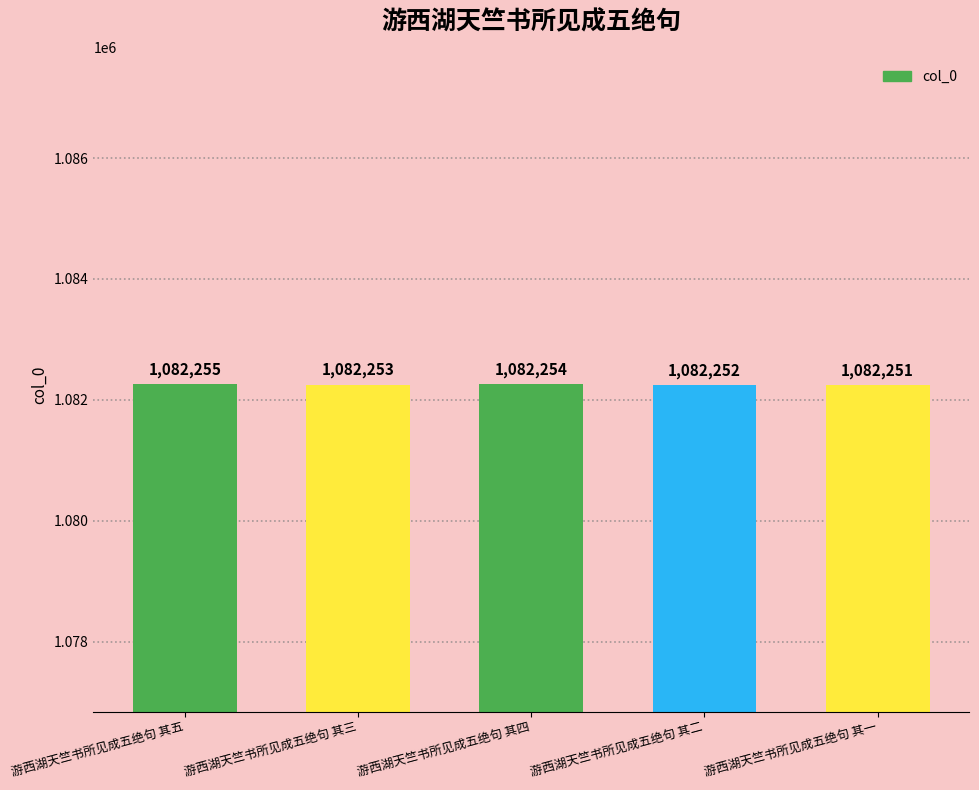

What is the label of the 1st bar from the left?

游西湖天竺书所见成五绝句 其五